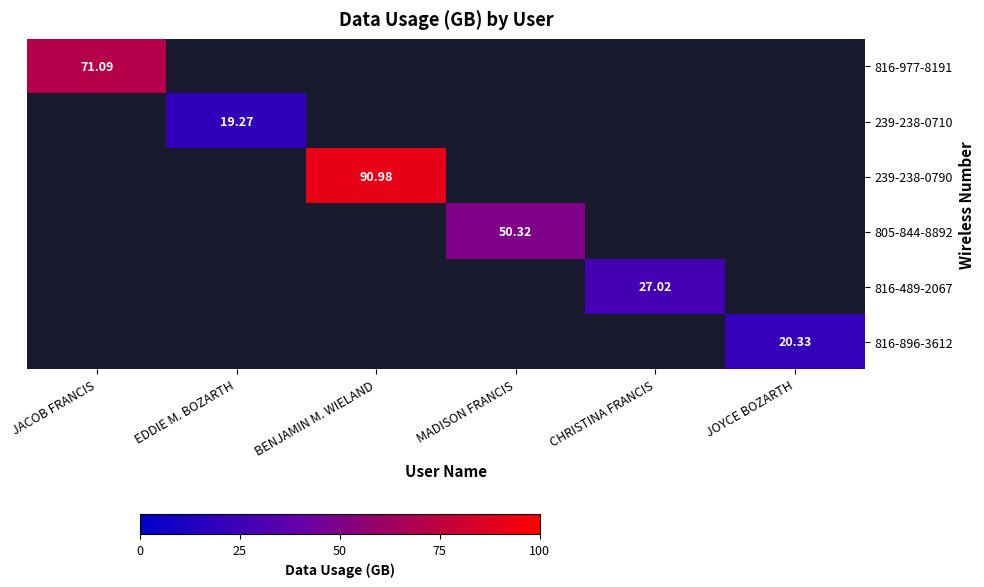

What is the minimum value shown in the chart?

19.3